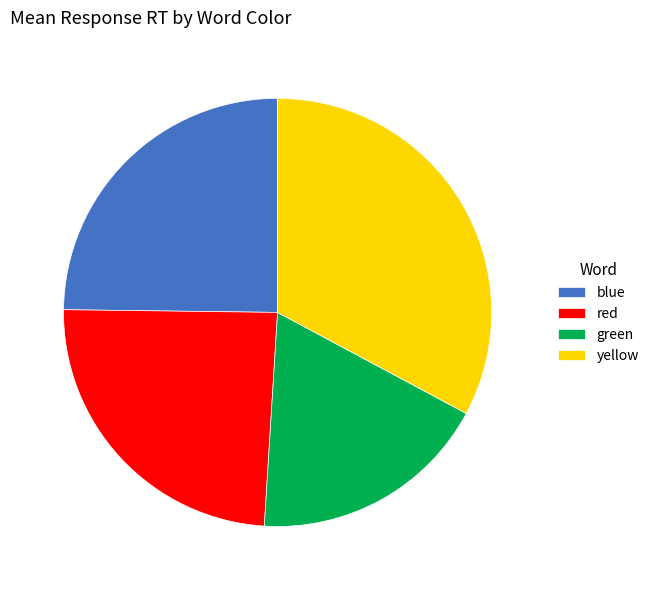

Is there any slice that represents more than half of the pie?

No